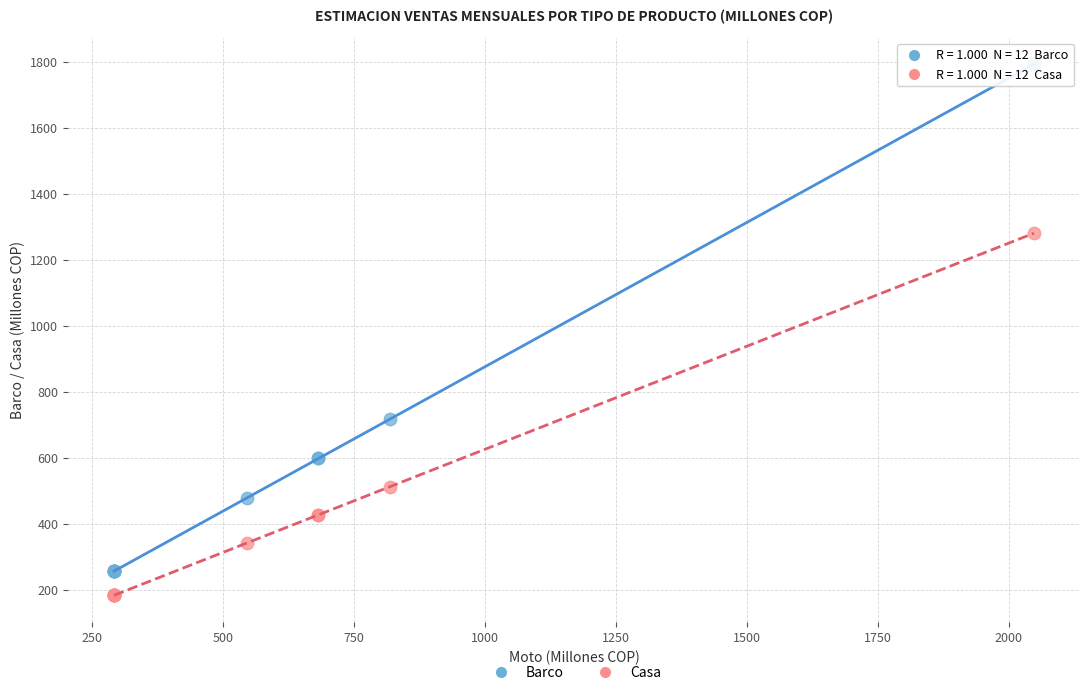

In the Barco series, what Y value is closest to 1023?

716.8